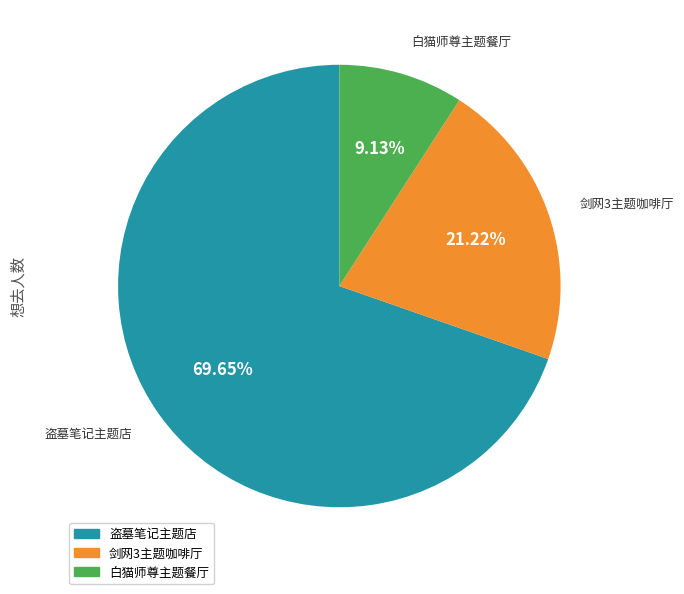

Is there a majority slice in this chart?

Yes